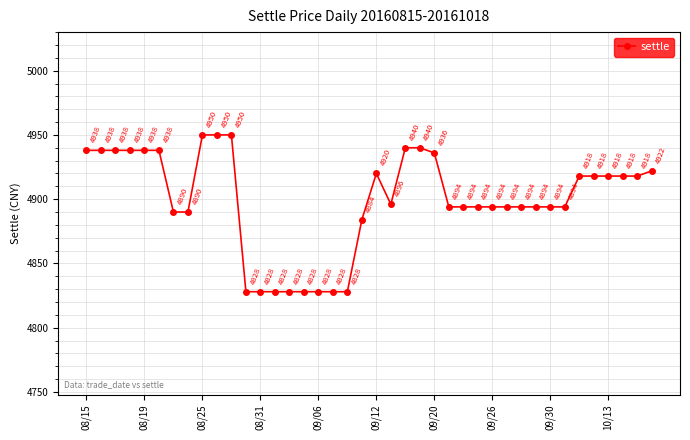

What is the value of the 15th point from the left?

4828